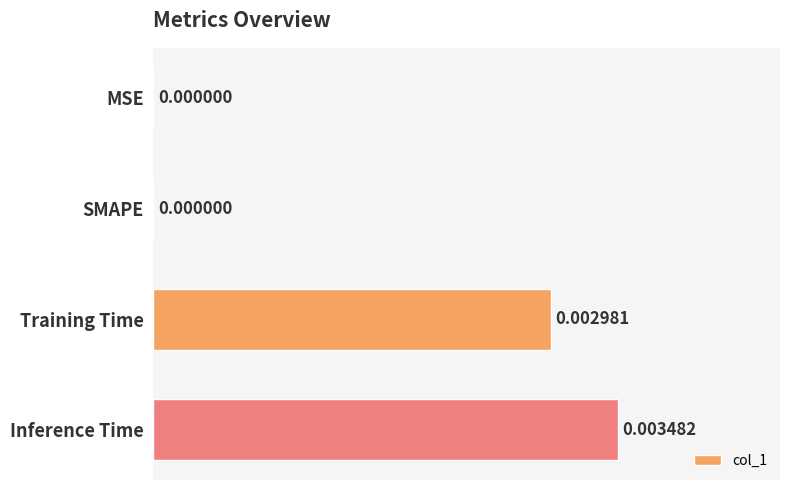

Which category has the highest value across all series?

Inference Time